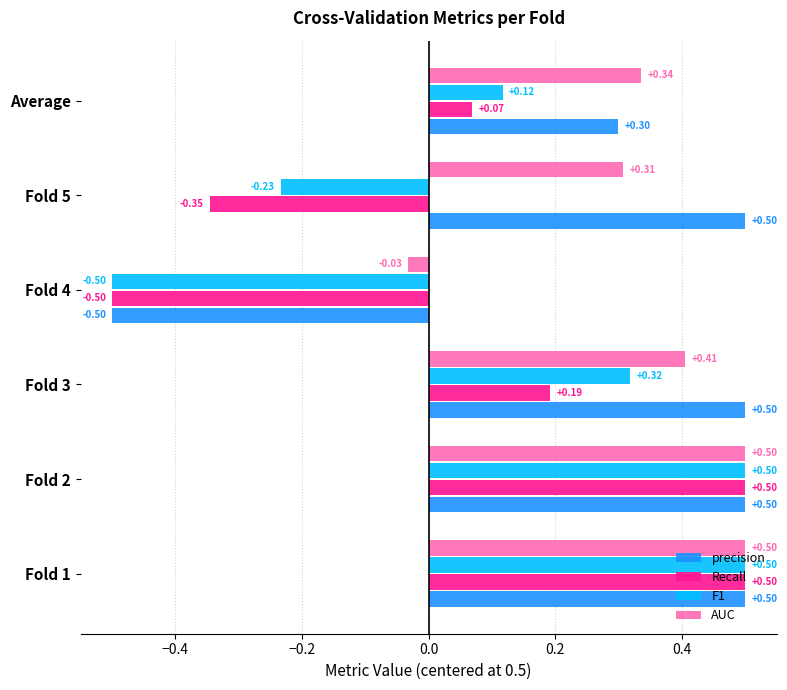

Where is precision nearest to the value 0?

Average